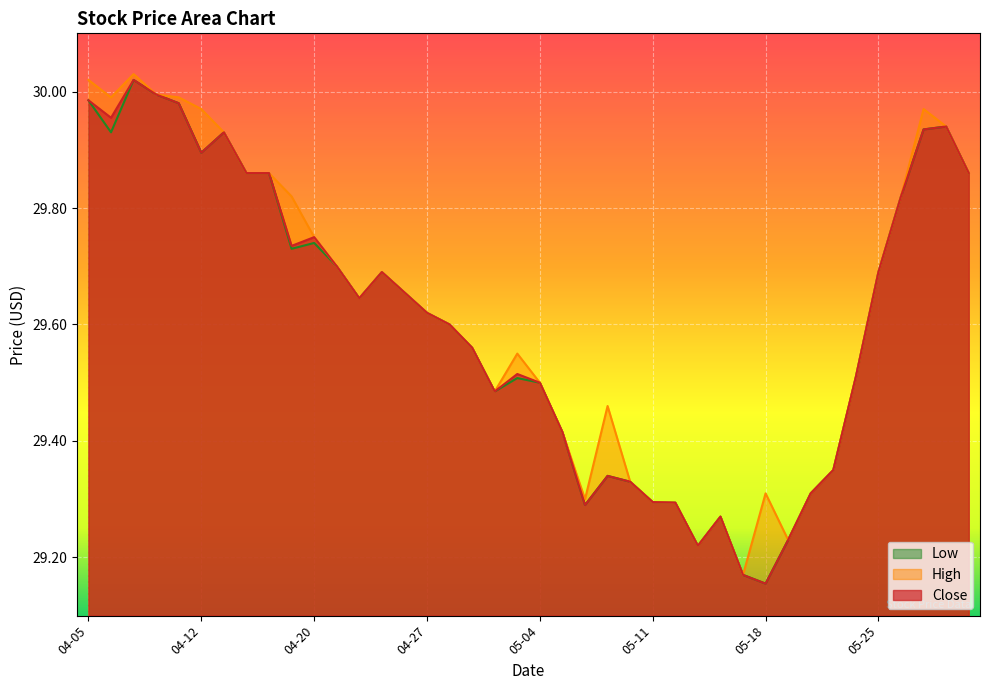

At how many categories does at least one series exceed 29?

40